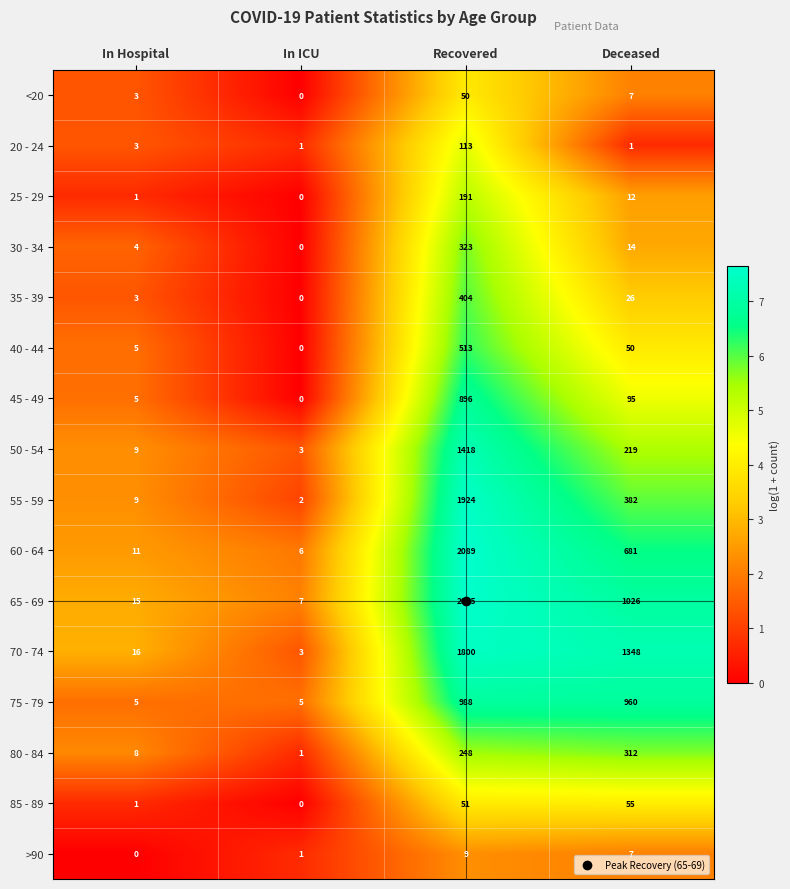

At how many categories does at least one series exceed 4?

4